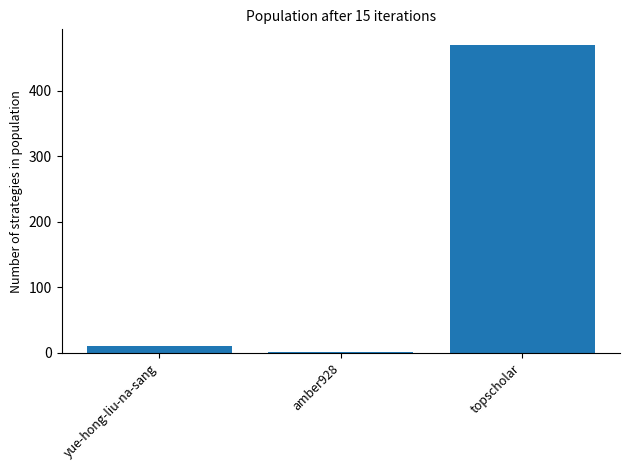

Which has a higher value, topscholar or yue-hong-liu-na-sang?

topscholar